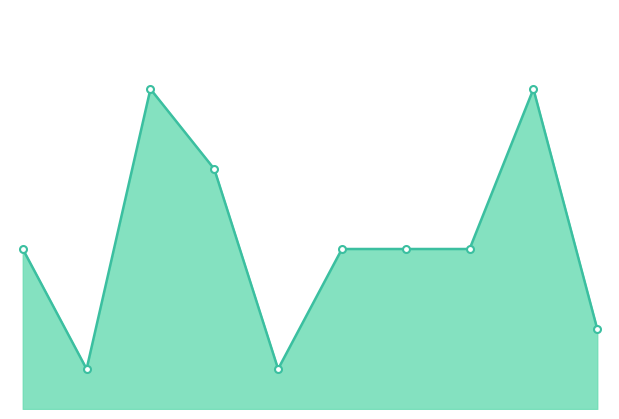

Rank the categories by value from lowest to highest.

2016, 2019, 2024, 2015, 2020, 2021, 2022, 2018, 2017, 2023